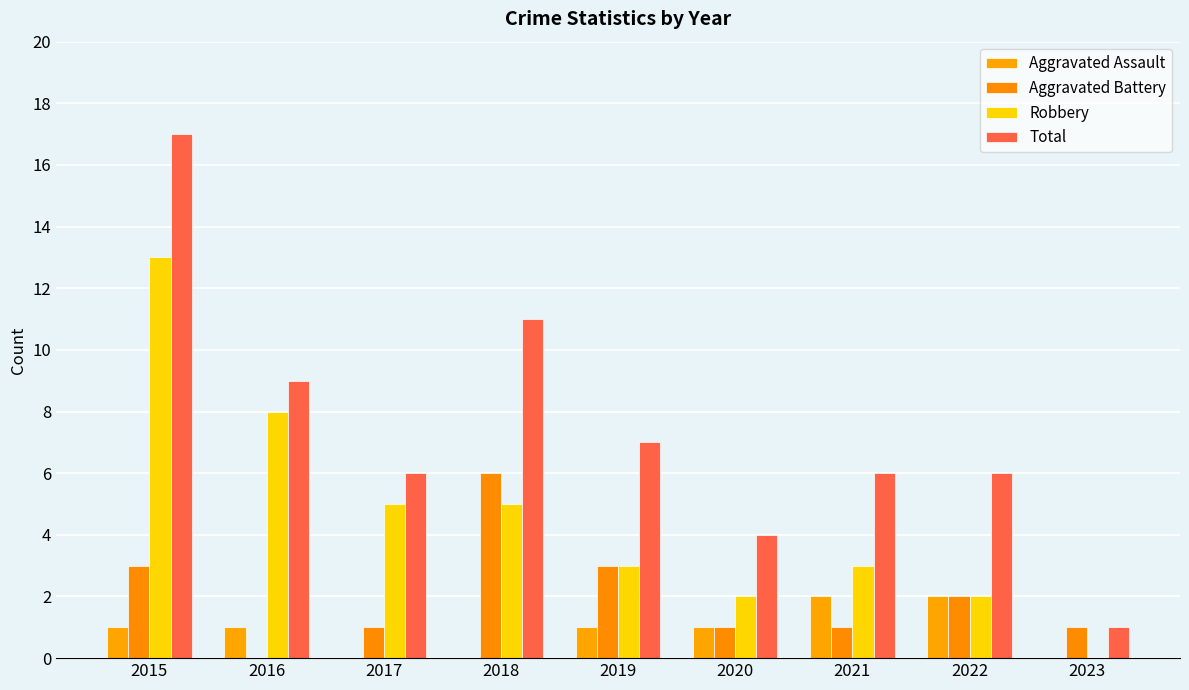

What is the sum of the Aggravated Assault values at 2021 and 2019?

3